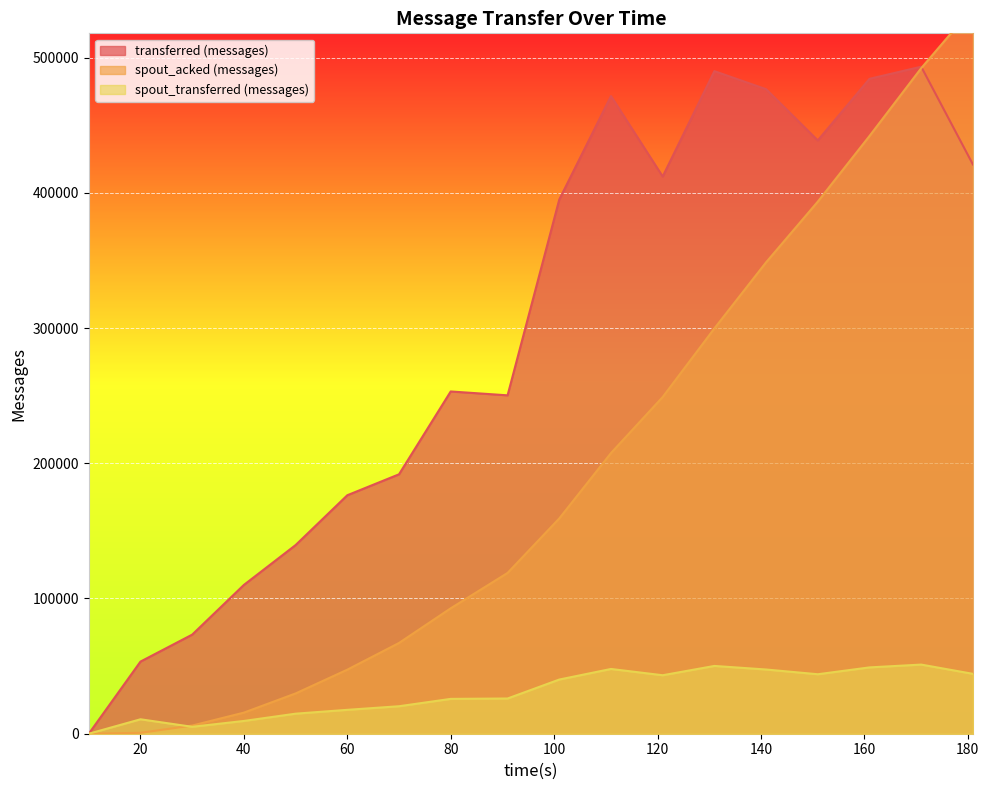

Which series has the largest range (max minus min)?

spout_acked (messages)